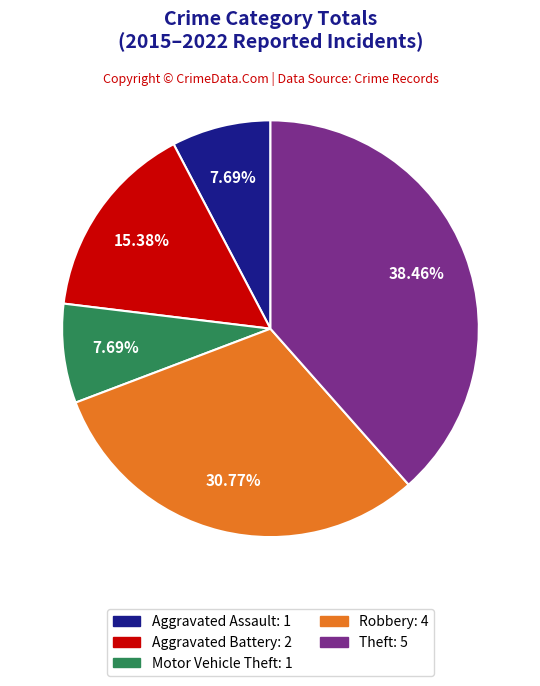

What percentage is NOT represented by Theft?

61.5%